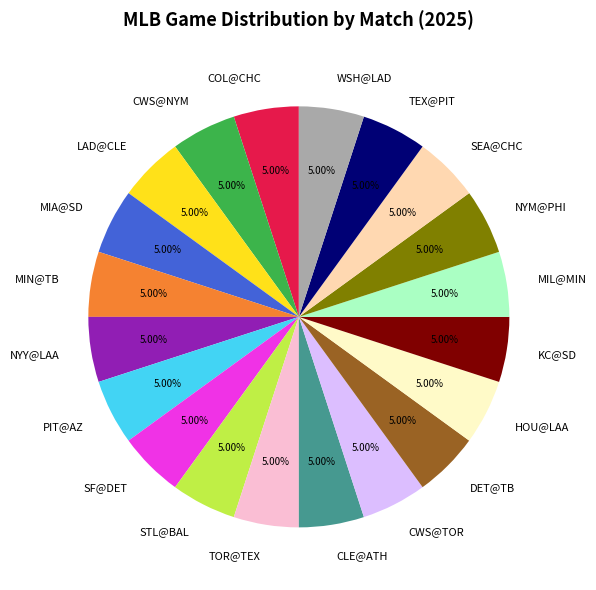

Does KC@SD account for over 50% of the chart?

No